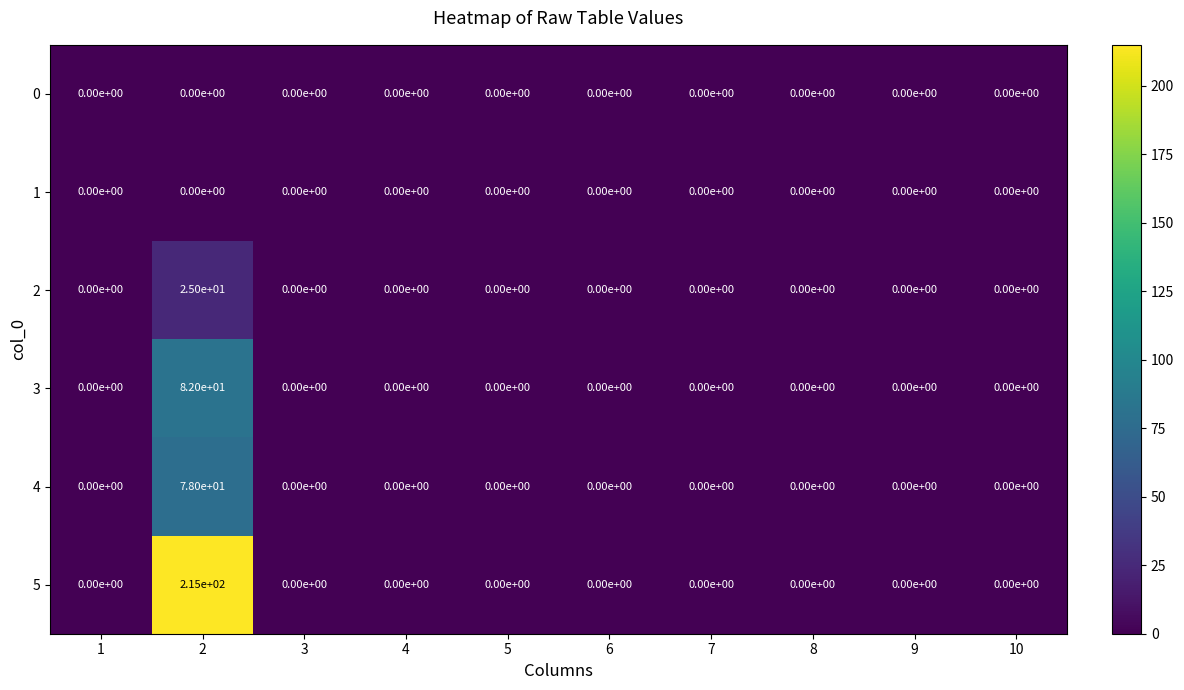

Which series has the largest total across all categories?

5